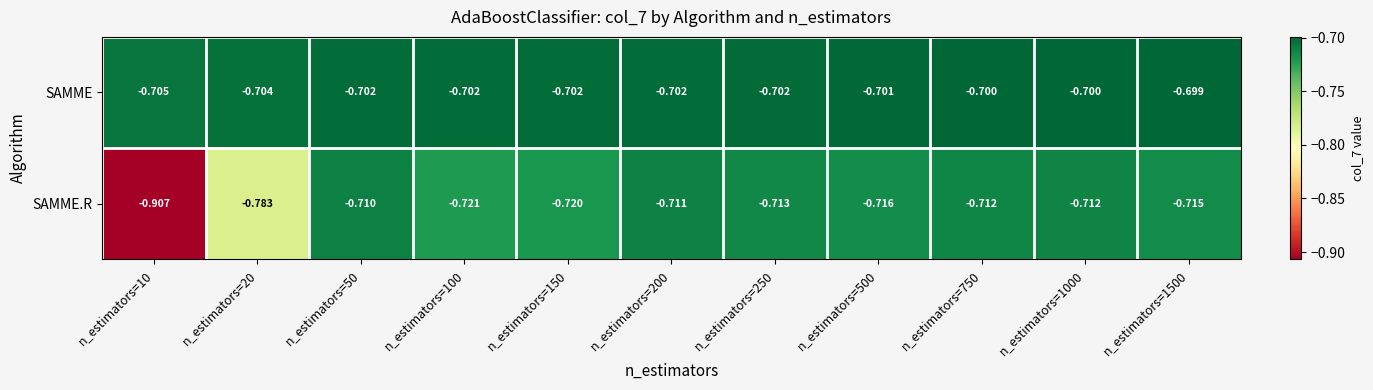

At n_estimators=200, list the series in order from largest to smallest.

SAMME, SAMME.R